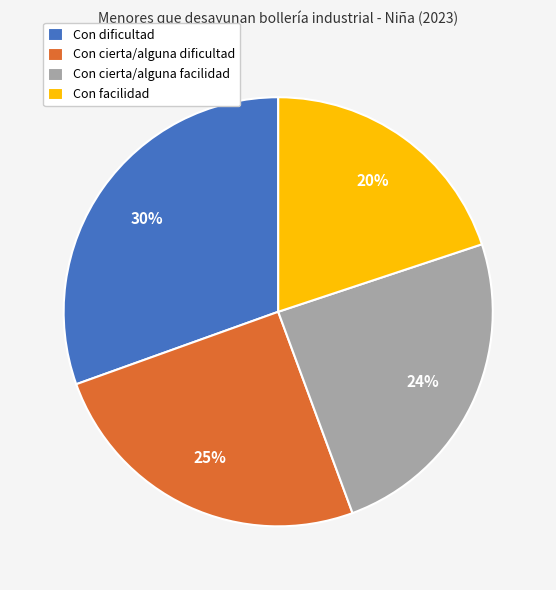

What is the smallest slice in the pie chart?

Con facilidad